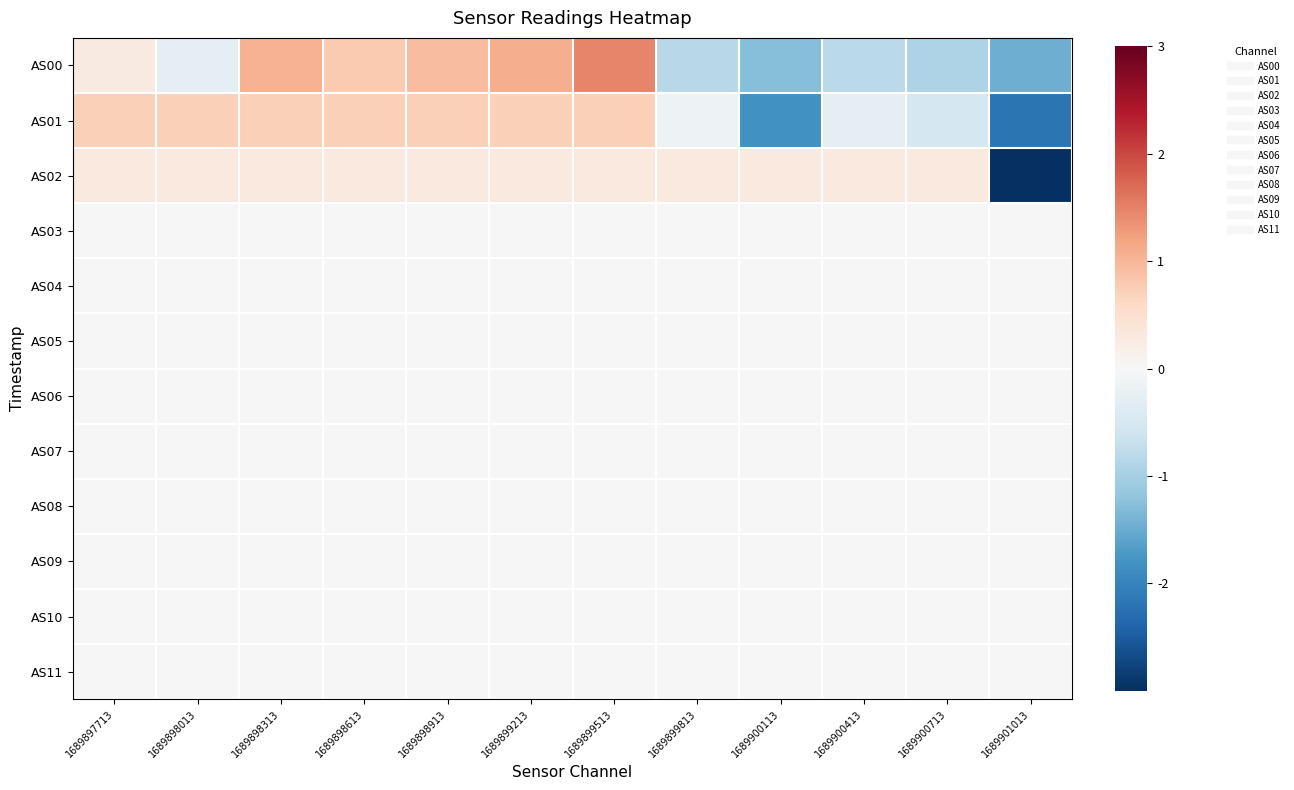

What is the maximum value shown in the chart?

1.5